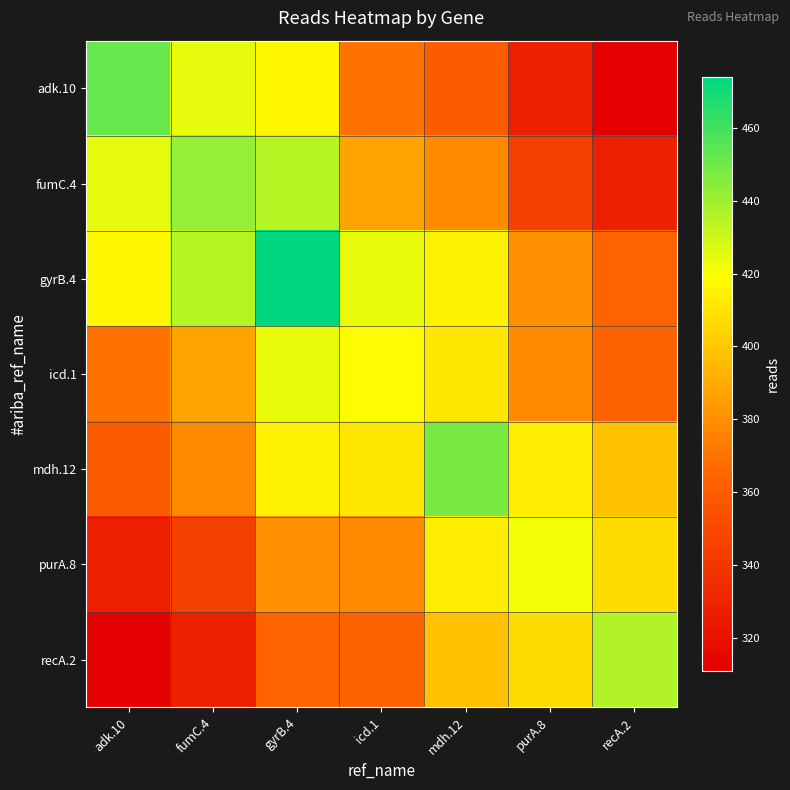

Count the number of data series in this chart.

7